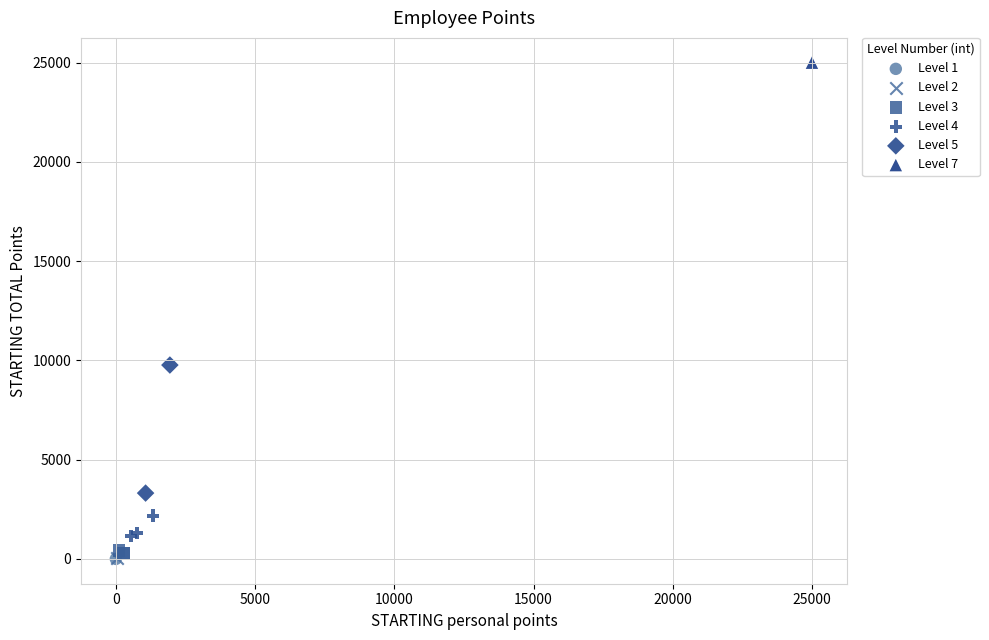

What are all the series names shown in the legend?

Level 1, Level 2, Level 3, Level 4, Level 5, Level 7